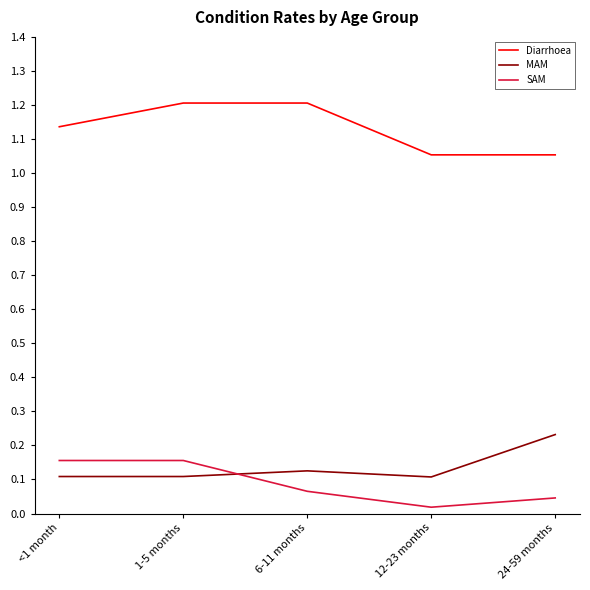

The SAM series shows 0.1 at 6-11 months. True or false?

True